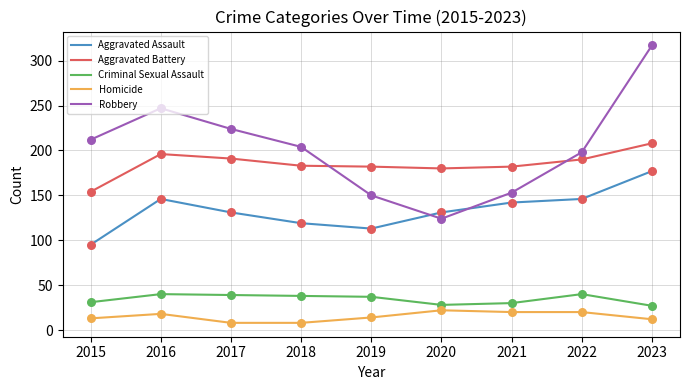

What are all the series names shown in the legend?

Aggravated Assault, Aggravated Battery, Criminal Sexual Assault, Homicide, Robbery